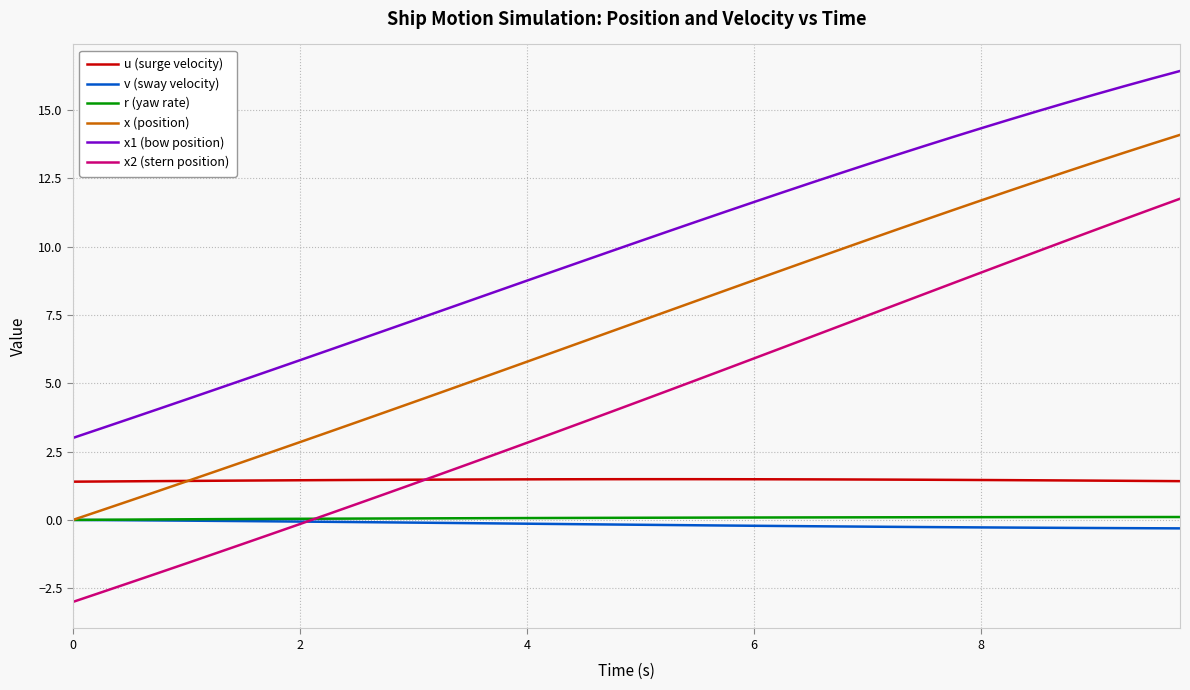

Which series has the largest total across all categories?

x1 (bow position)